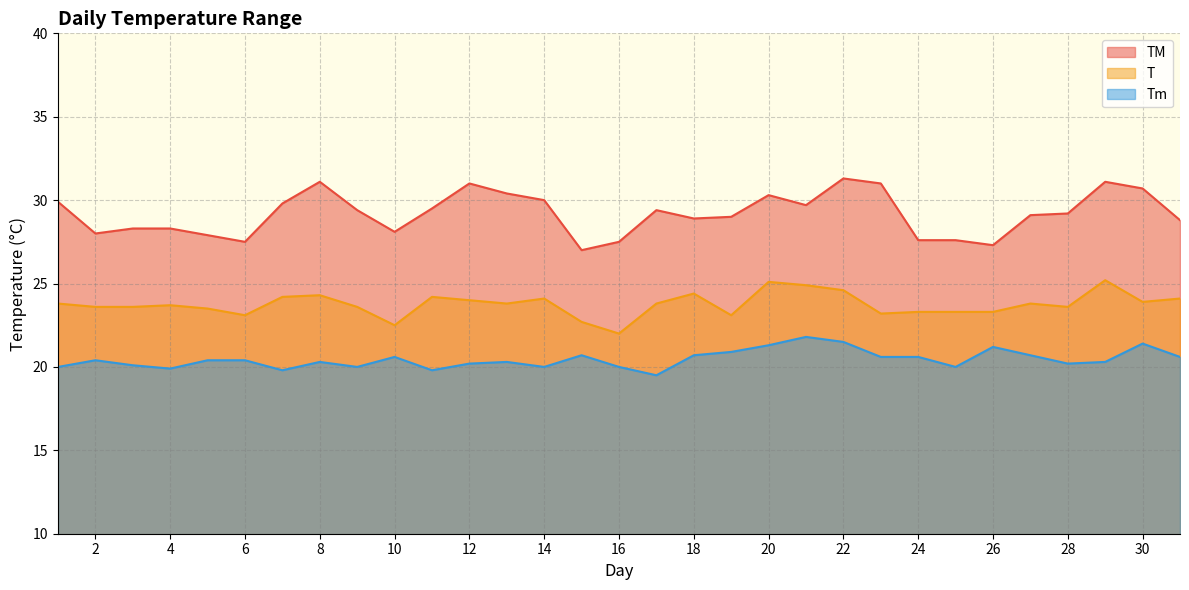

Which series has the largest total across all categories?

TM